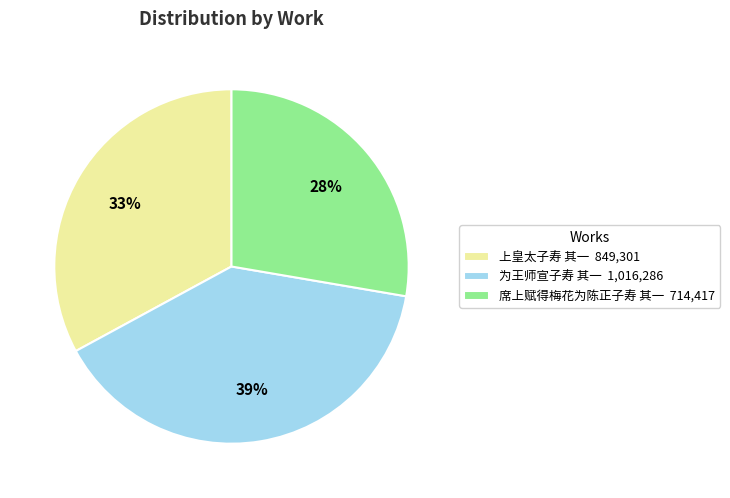

How many segments does this pie chart have?

3